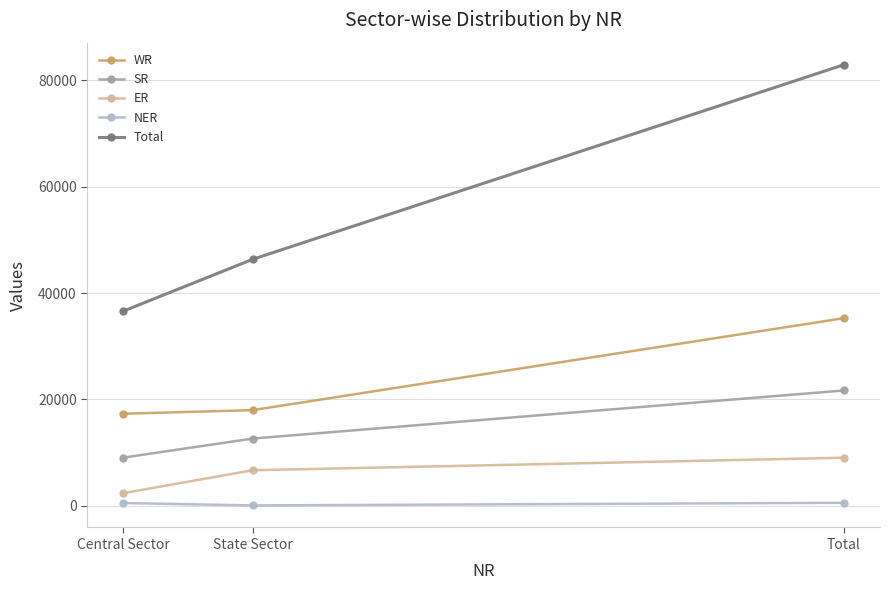

What is the highest value of the SR series?

21672